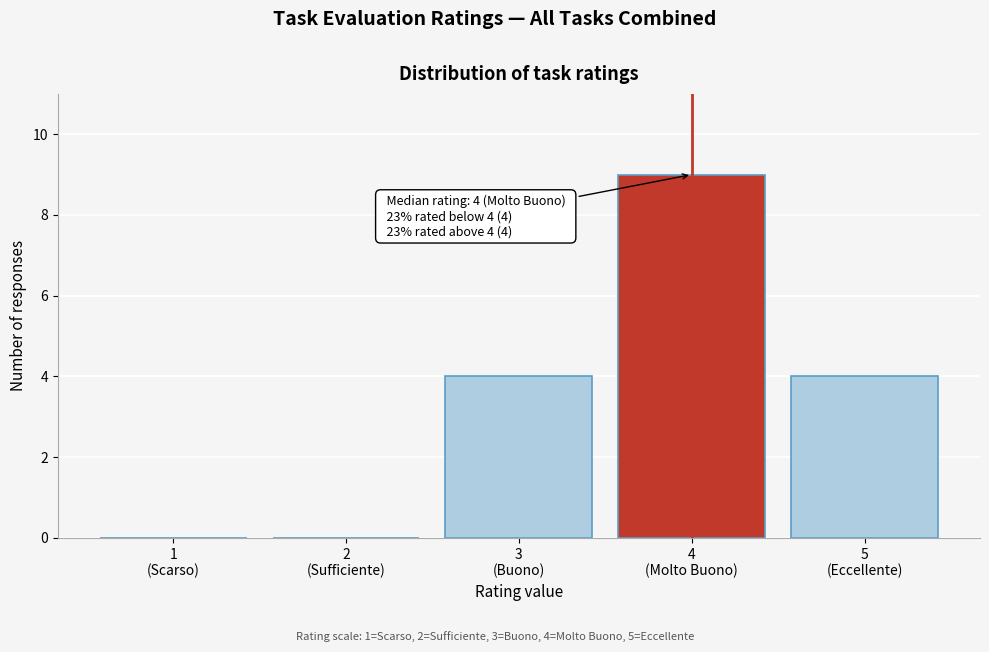

What is the sum of all values?

17